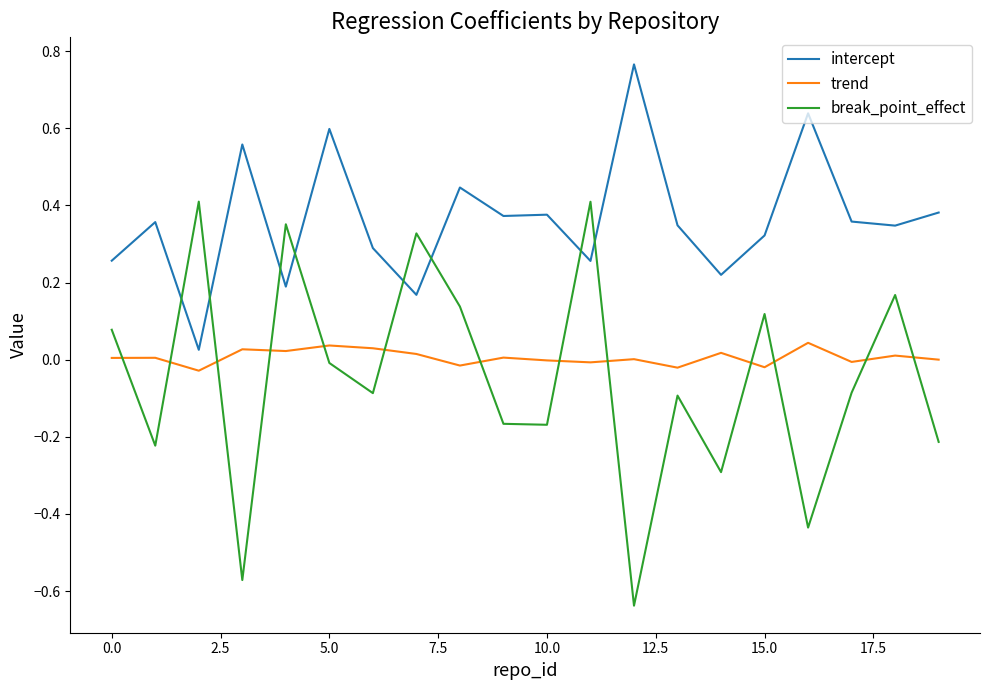

Which series ends up on top after the final intersection of trend and break_point_effect?

trend